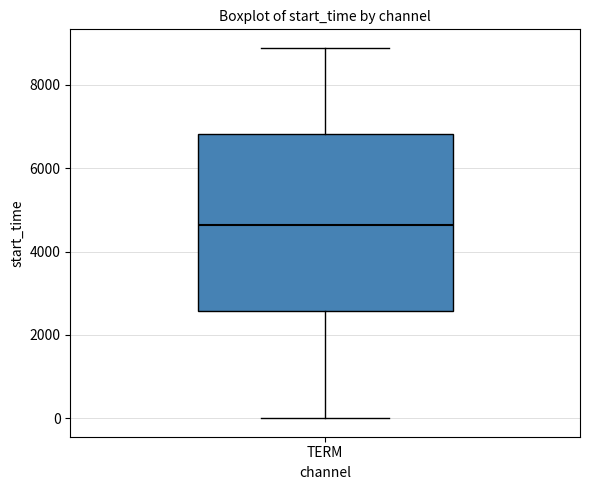

Transcribe this box plot: give where the median line is, the range the box spans, and where the two whiskers end, as read against the y-axis. The values are not printed on the chart, so give them approximately, as read against the axis.

median 4600, box 2600 to 6800, whiskers 0 to 8800